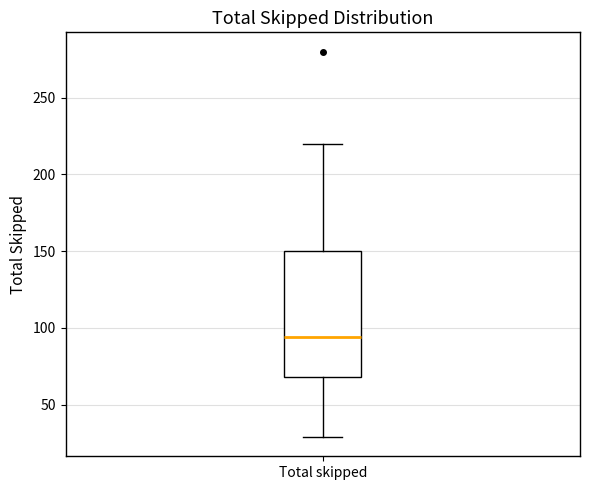

Read this box plot against the y-axis: the position of the median line, the range covered by the box, and the ends of both whiskers. The values are not printed on the chart, so give them approximately, as read against the axis.

median 95, box 70 to 150, whiskers 30 to 220